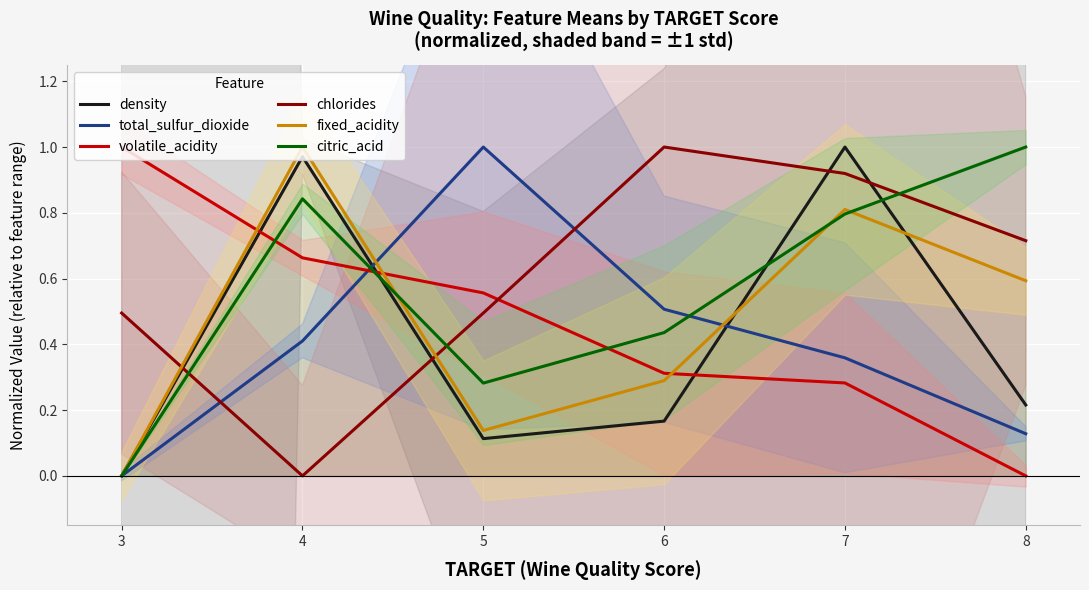

What is the sum of the total_sulfur_dioxide values at 5 and 6?

1.5